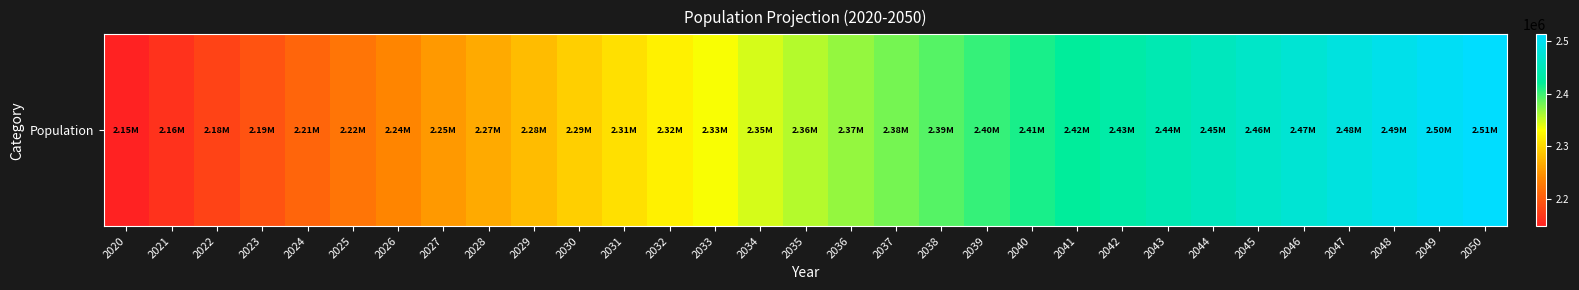

What is the approximate value at 2041, to the nearest 100?

2423600